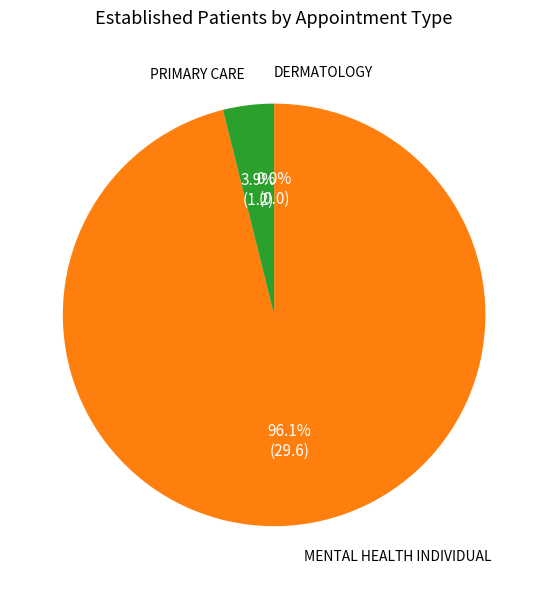

What percentage is the MENTAL HEALTH INDIVIDUAL slice, to the nearest percent?

96%